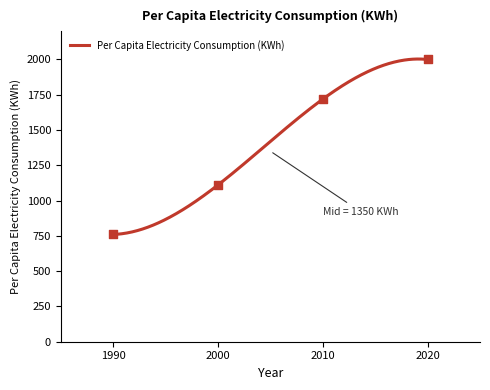

Between 2010 and 2020, which is larger?

2020